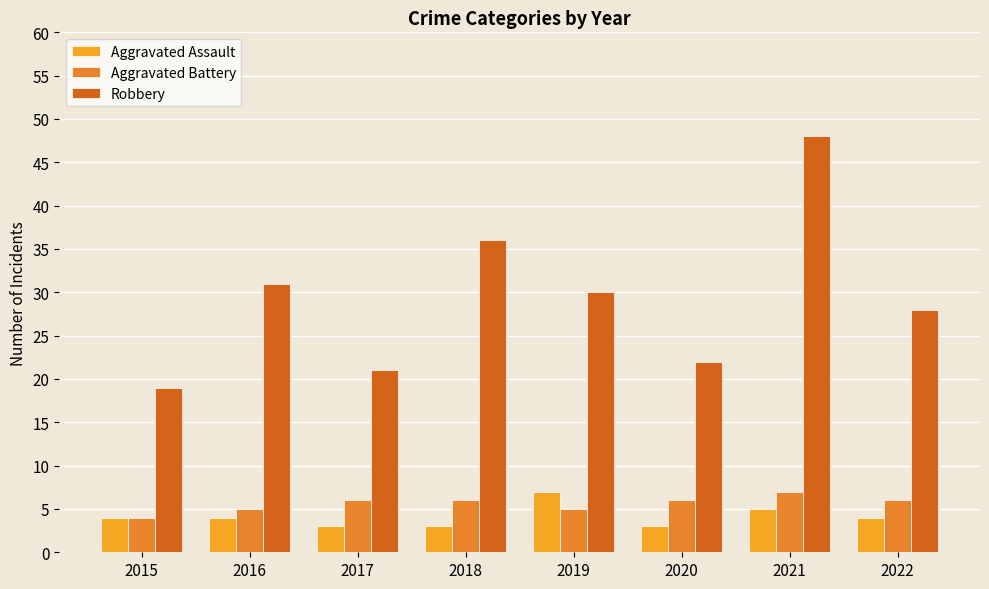

What is the total value across all series at 2022?

38